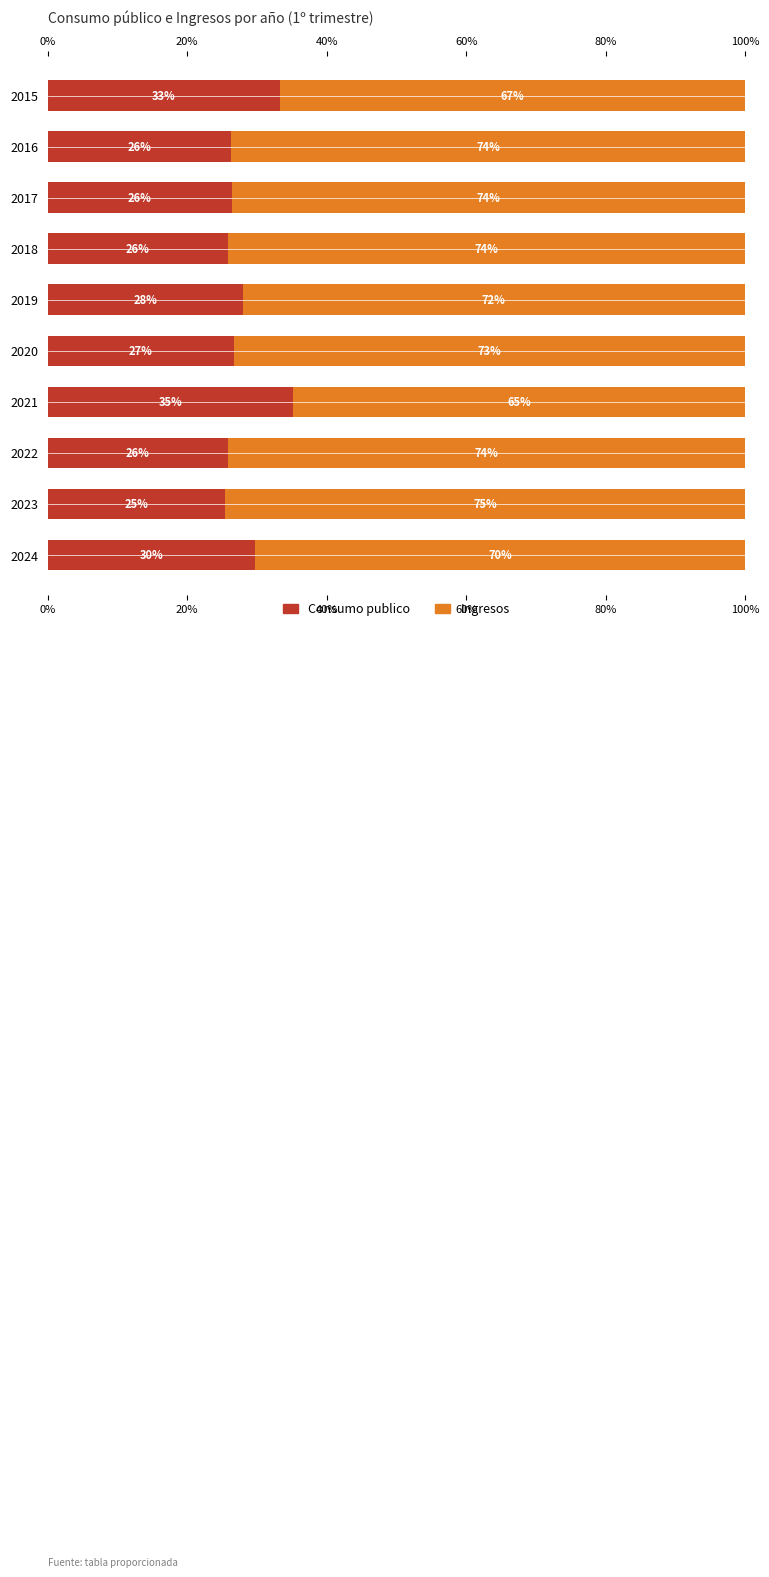

Which series has the largest total across all categories?

Ingresos